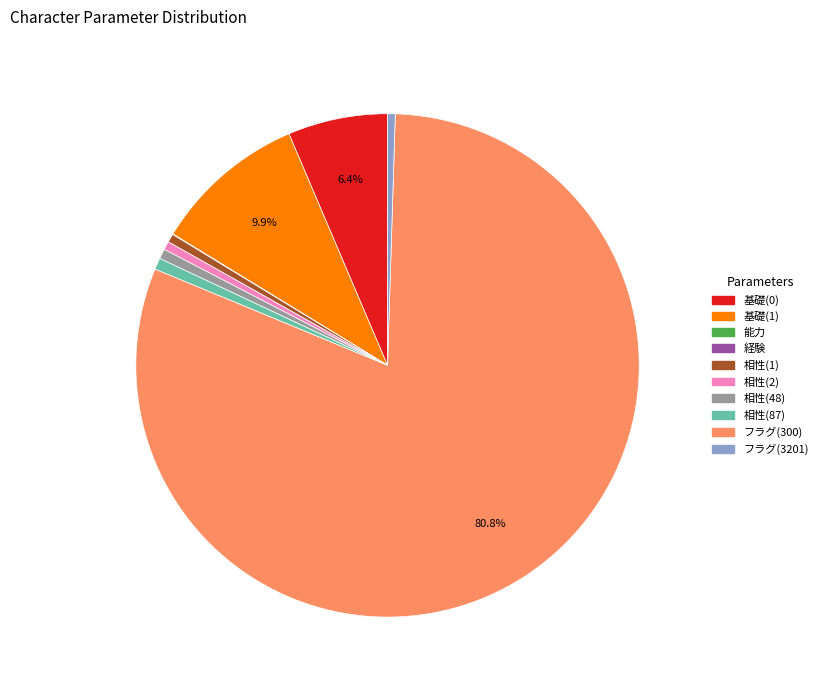

Which has a higher value, フラグ(3201) or 基礎(0)?

基礎(0)